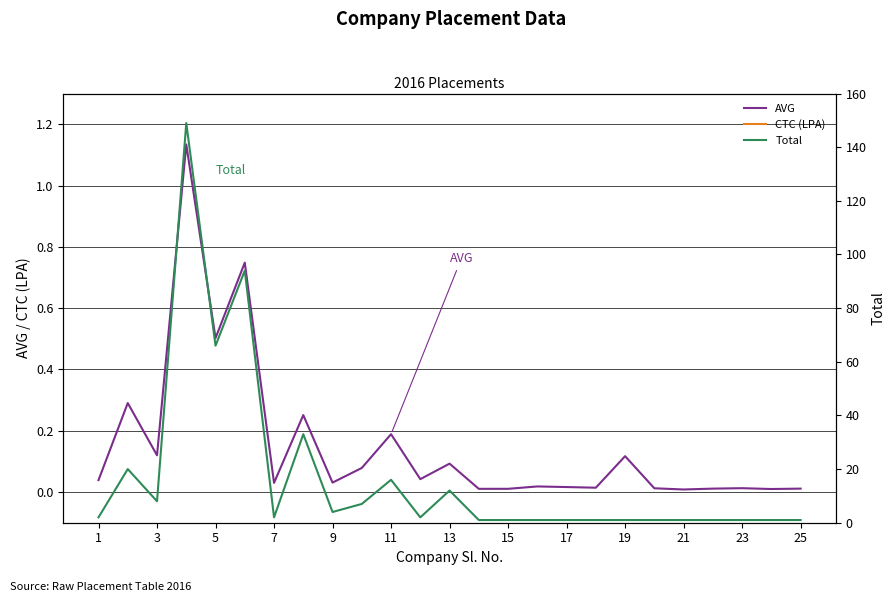

True or false: CTC (LPA) has more than 0 points higher than both neighbors.

True